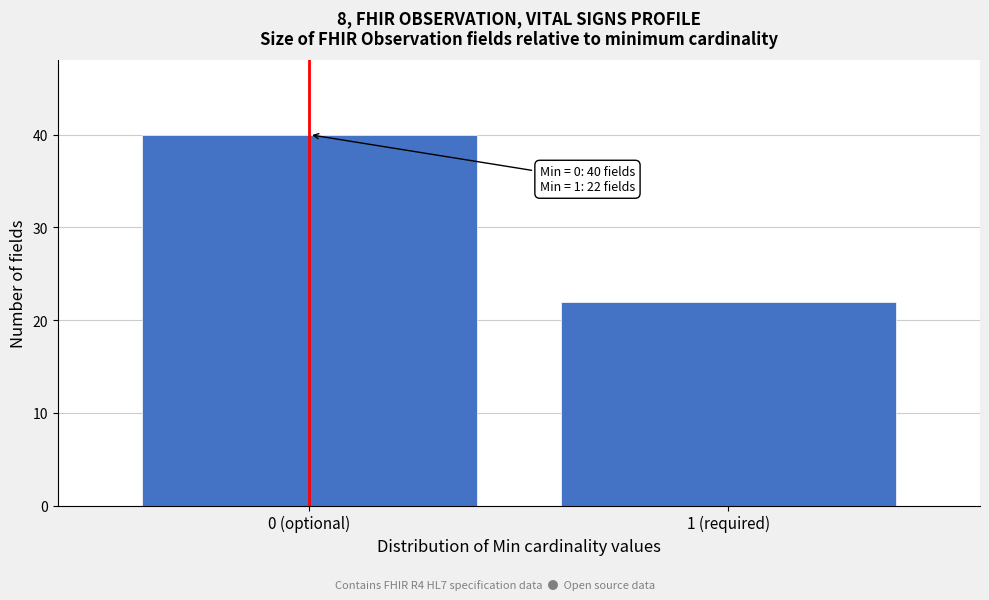

Reading left to right, transcribe all the data shown in this chart.

40	22